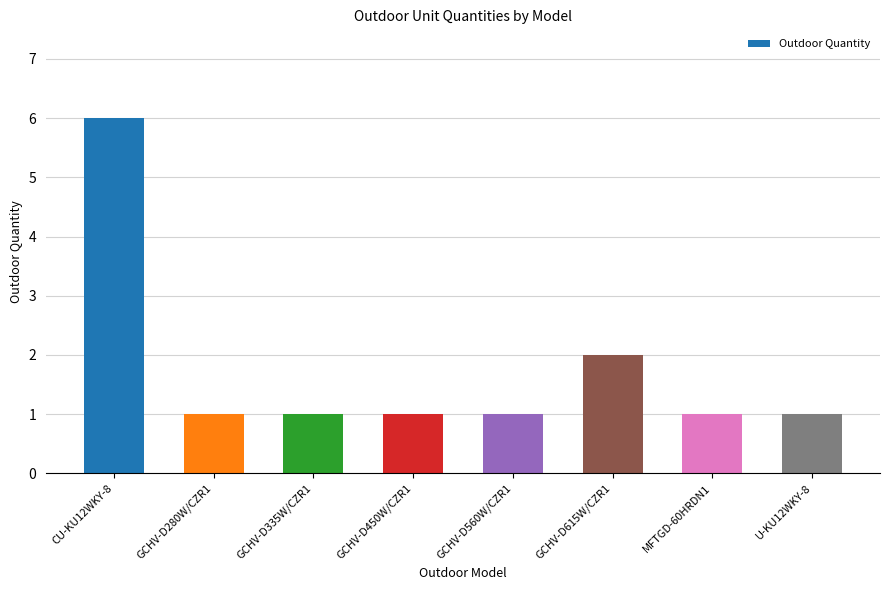

At which label is the value closest to 3?

GCHV-D615W/CZR1